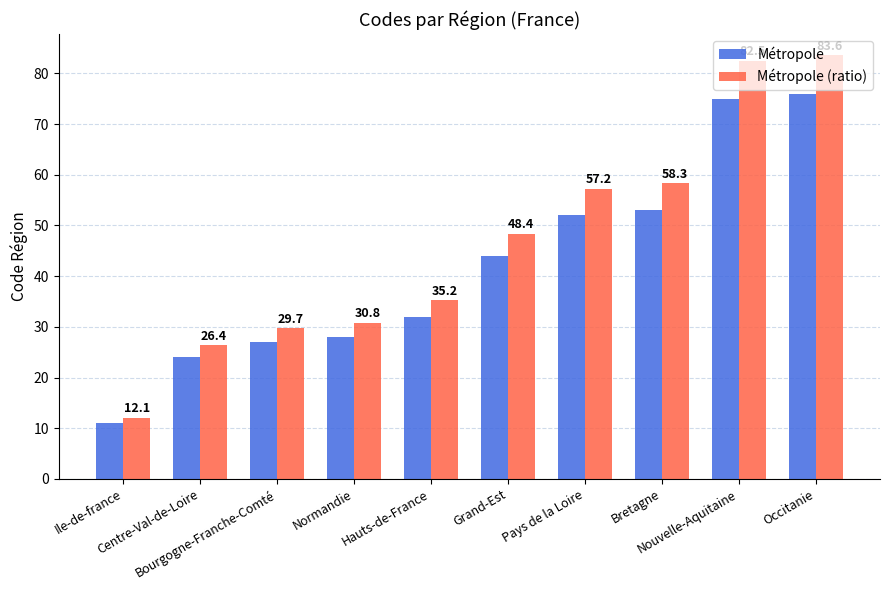

Between Grand-Est and Bretagne, which series saw the biggest shift?

Métropole (ratio)